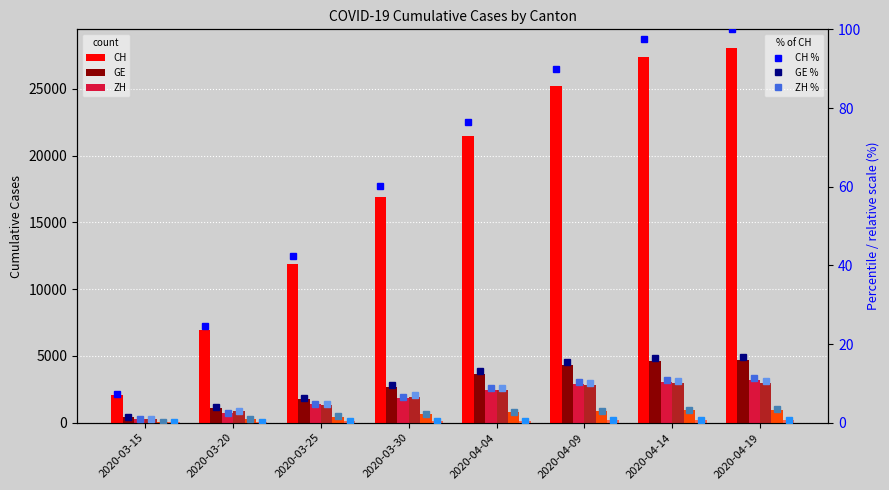

How many bars are there in total?

48